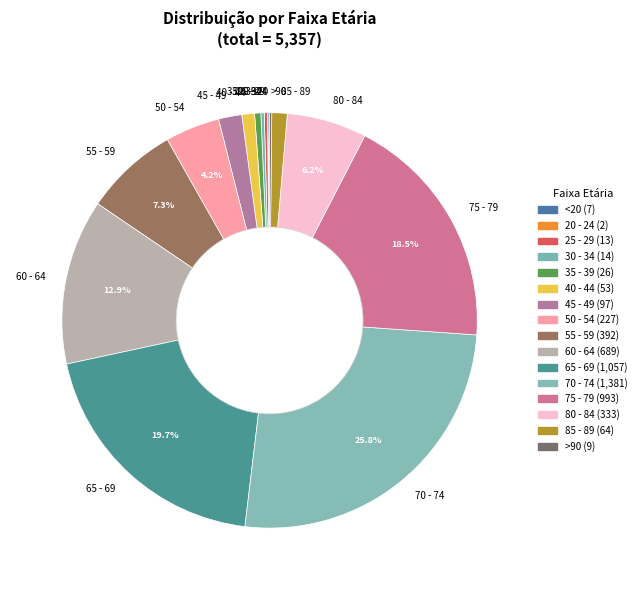

Is there any slice that represents more than half of the pie?

No